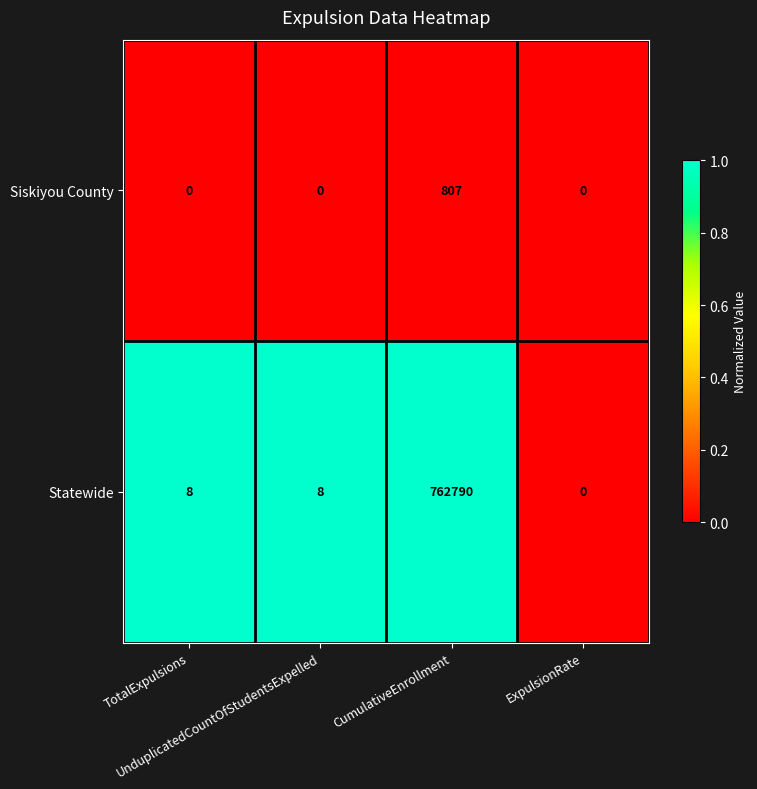

What is the greatest value displayed?

762790